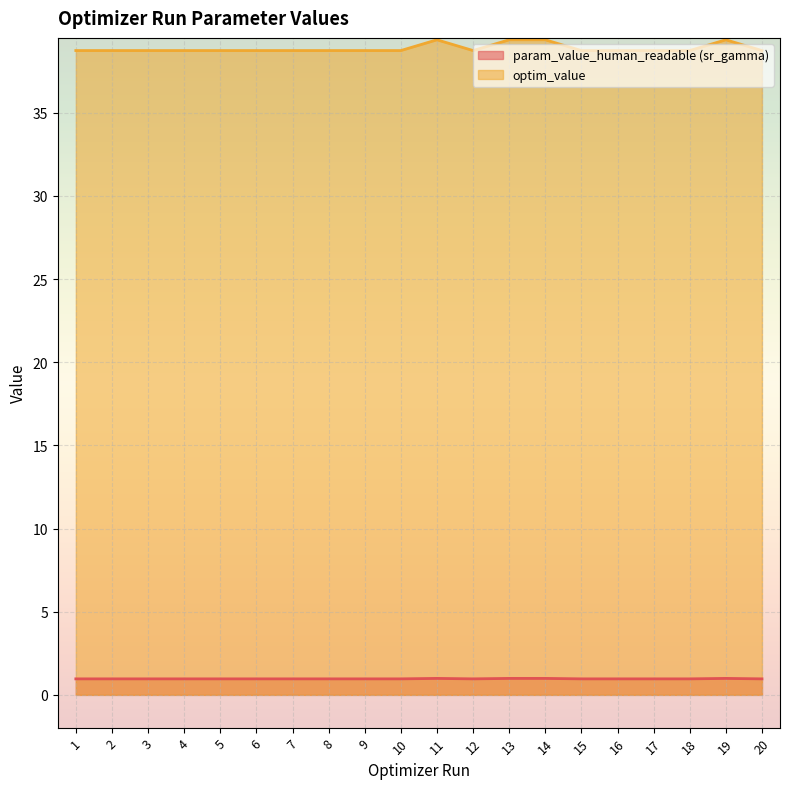

List the series in order of their peak value, lowest first.

param_value_human_readable (sr_gamma), optim_value